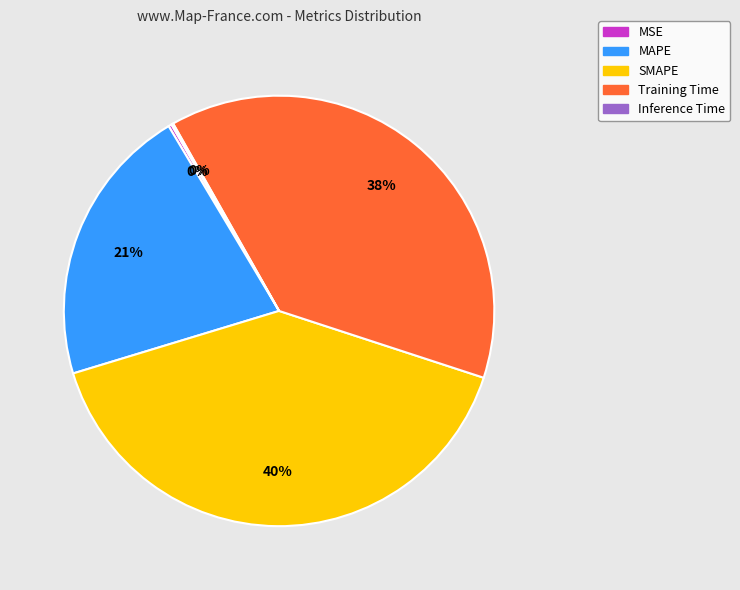

Does any single category account for the majority?

No